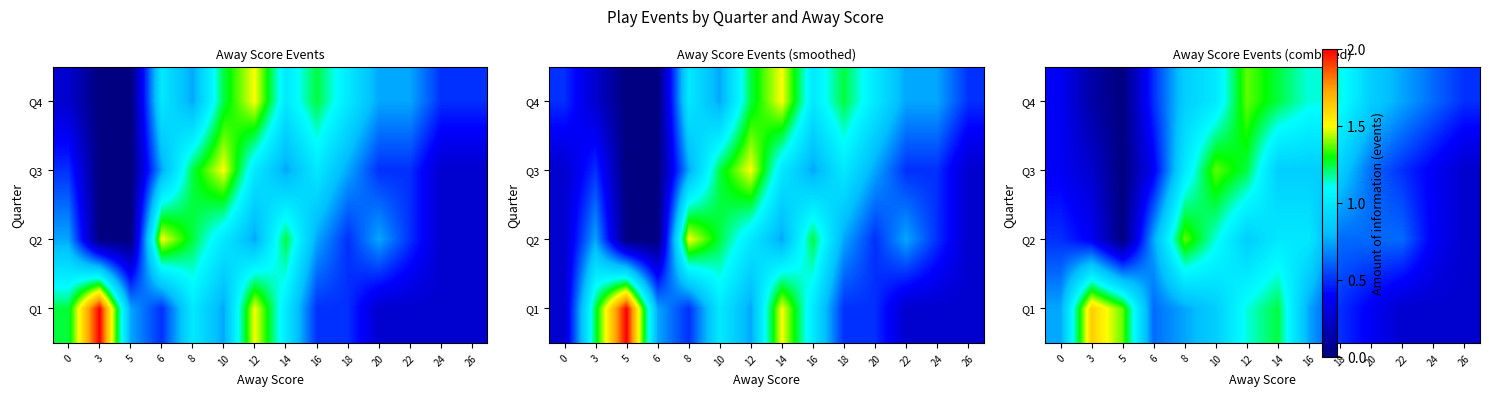

Rank the series by their maximum value, from lowest to highest.

Q2, Q3, Q4, Q1